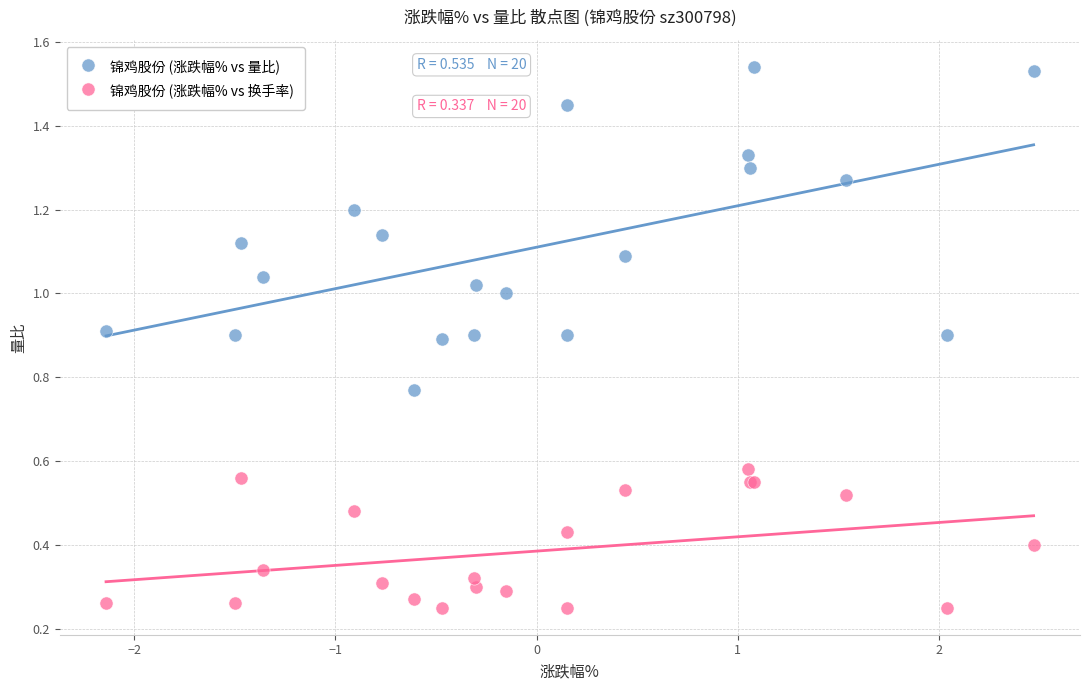

Which series has the widest spread of Y values?

锦鸡股份 (涨跌幅% vs 量比)